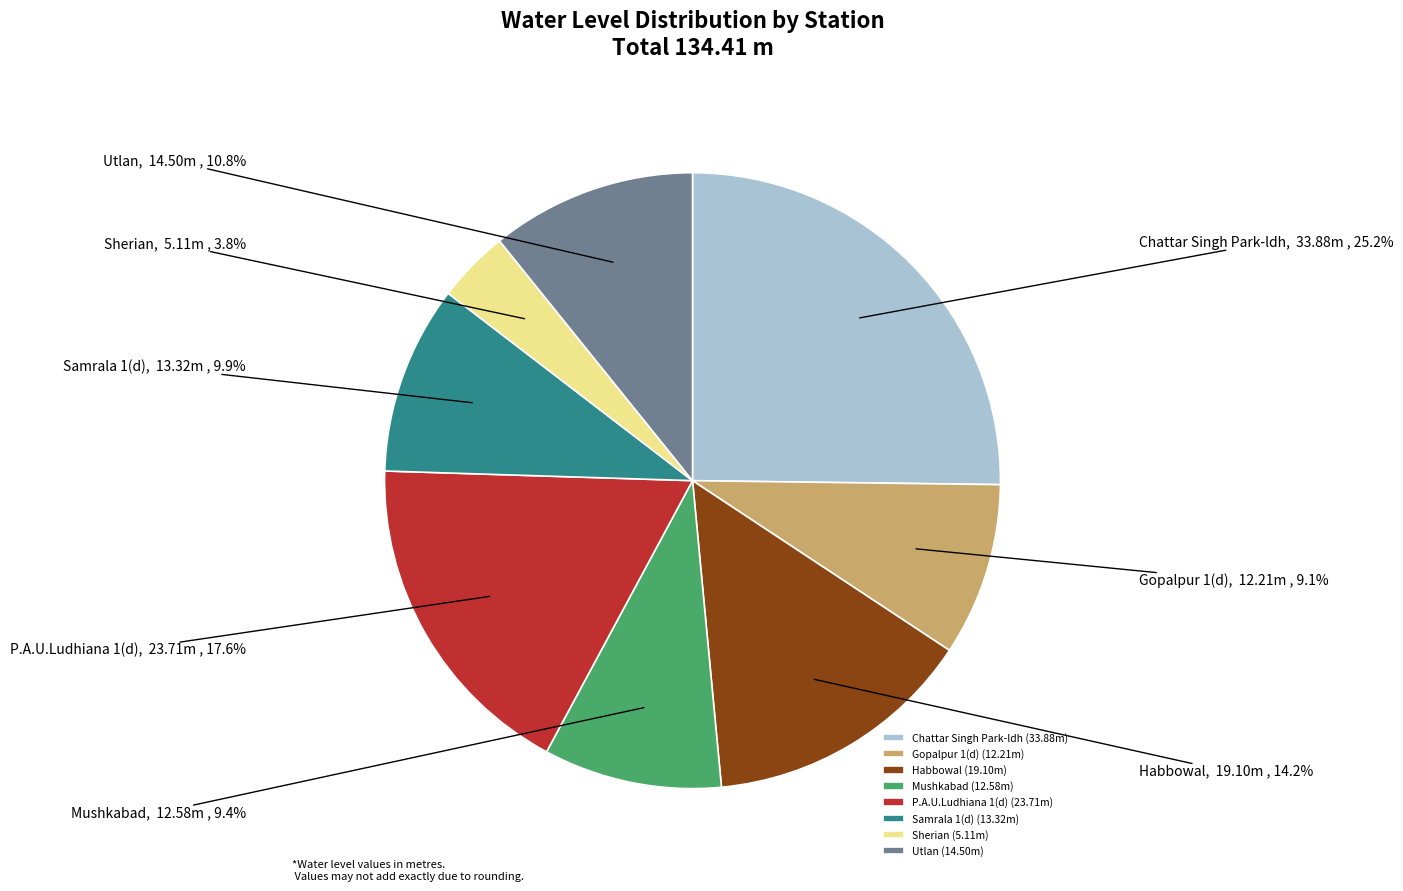

Rank the categories by value from lowest to highest.

Sherian, Gopalpur 1(d), Mushkabad, Samrala 1(d), Utlan, Habbowal, P.A.U.Ludhiana 1(d), Chattar Singh Park-ldh